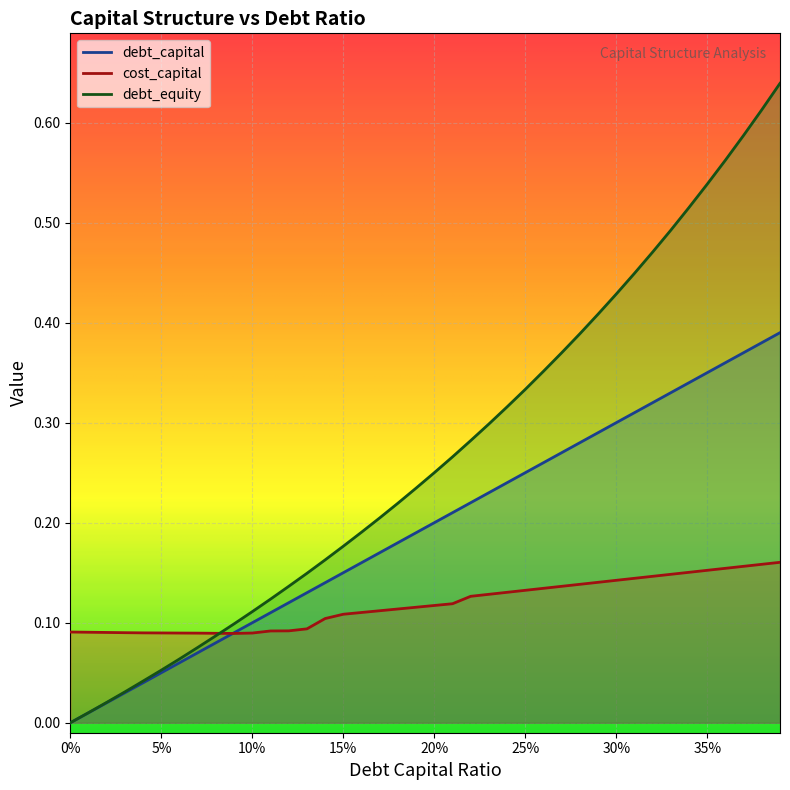

At which label is cost_capital closest to 0?

0.09